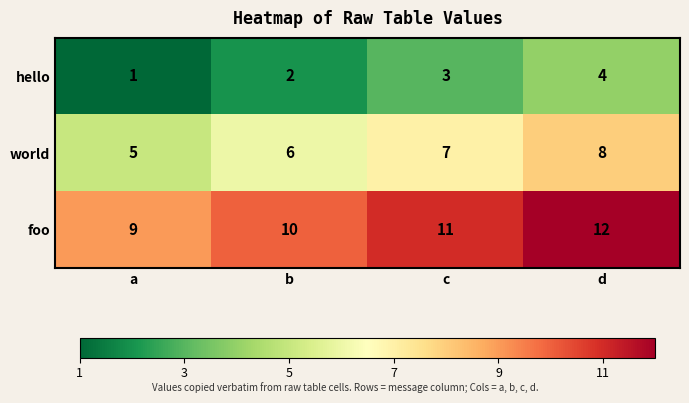

At which category does the chart reach its minimum across all series?

a